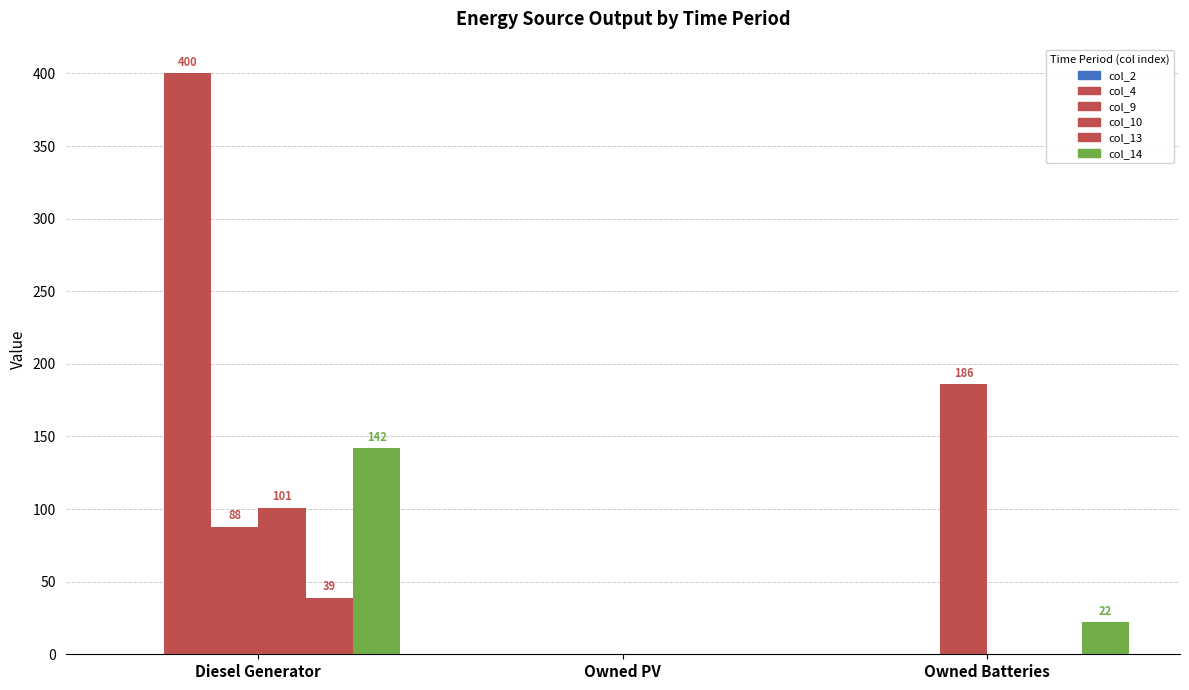

Is it true that col_9 equals 127 at Diesel Generator?

False